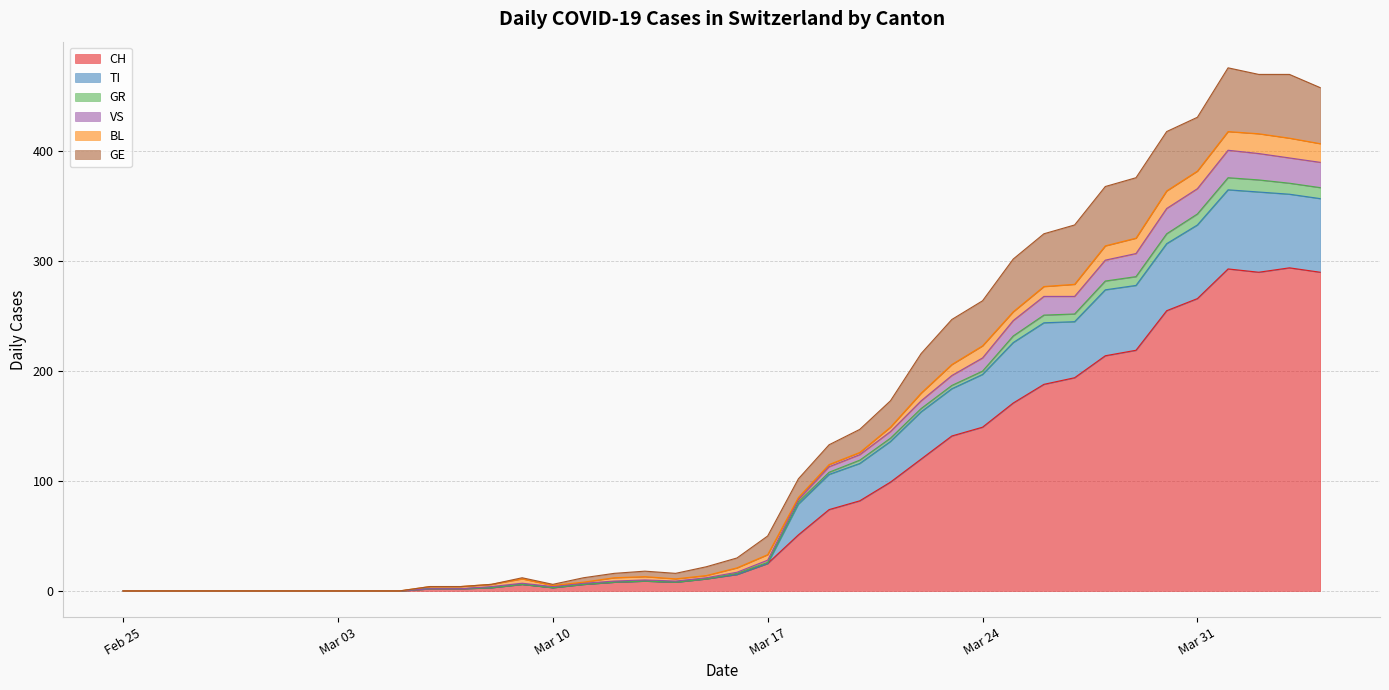

True or false: CH and TI cross at least once.

False